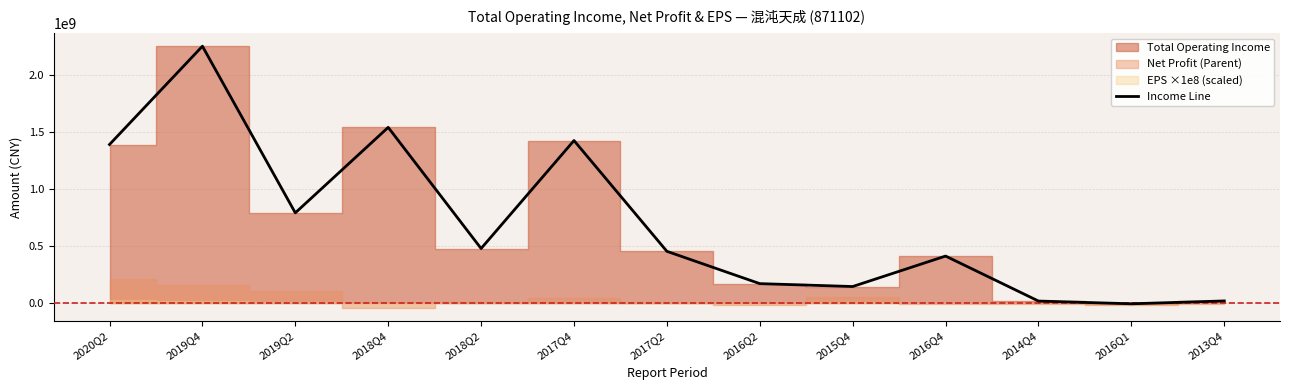

What is the label of the 3rd point from the right?

2014Q4